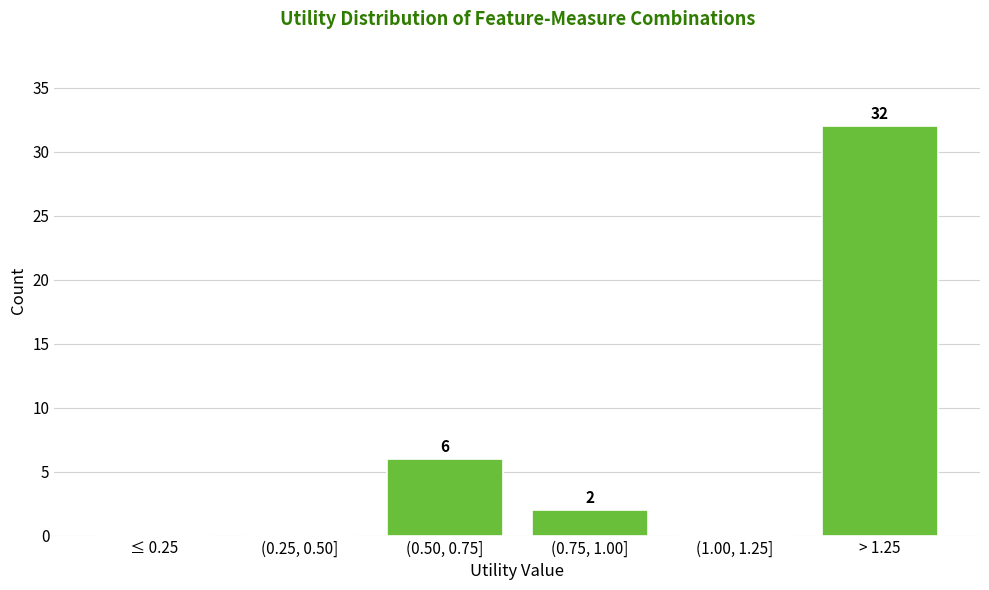

Reading left to right, what are all the values shown in this chart?

≤ 0.25=0	(0.25, 0.50]=0	(0.50, 0.75]=6	(0.75, 1.00]=2	(1.00, 1.25]=0	> 1.25=32